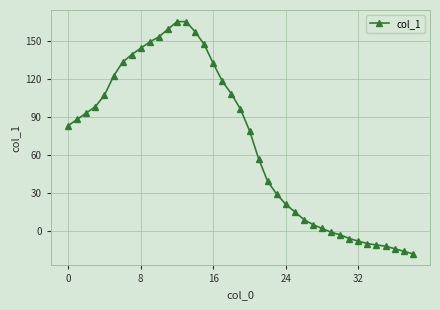

What is the sum of all values?

2713